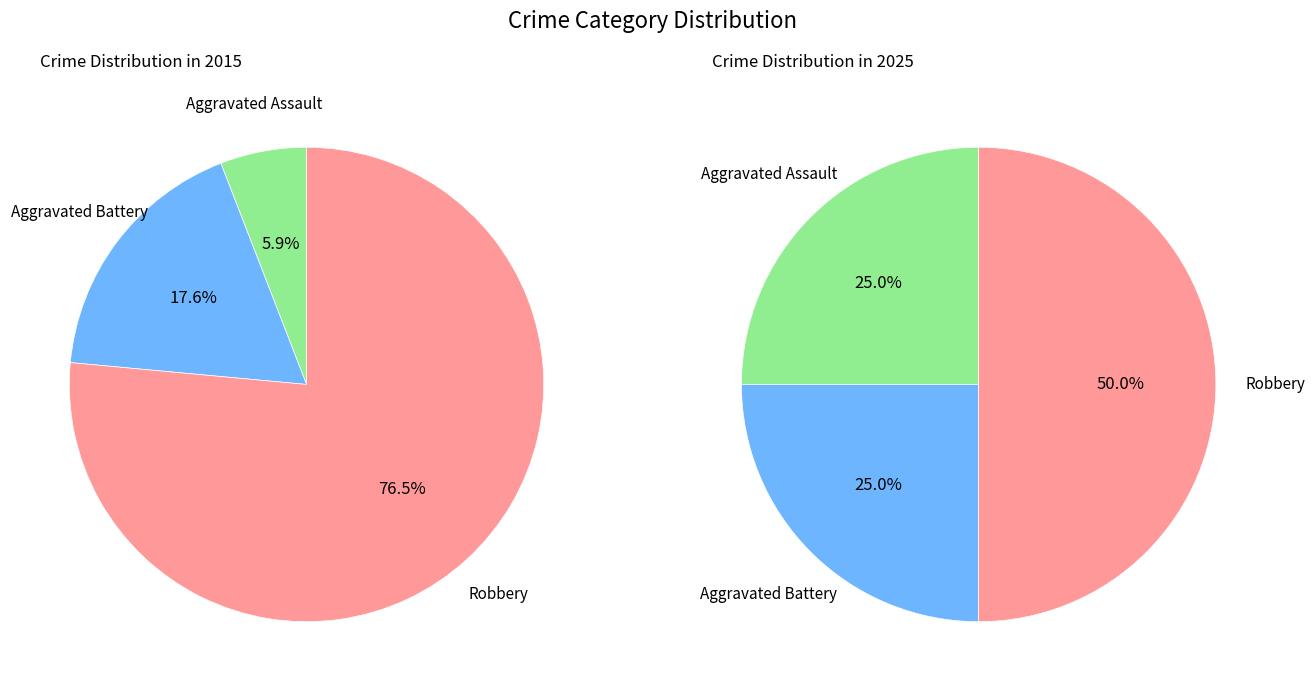

To the nearest percent, what is the average slice percentage?

33%